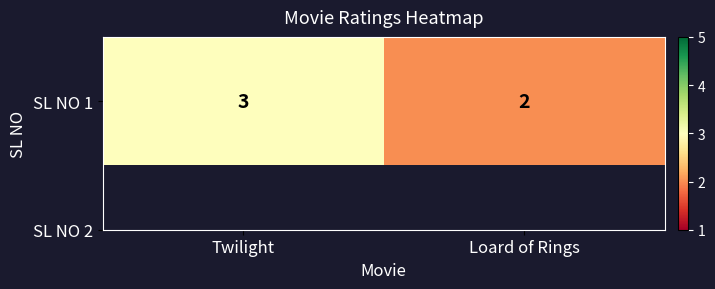

What is the minimum value shown in the chart?

2